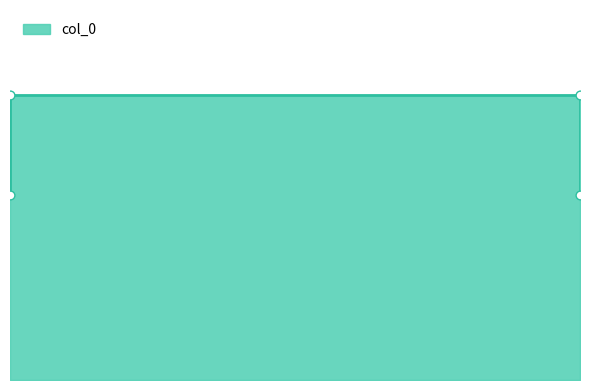

Between 0.12 and 0.12, which is larger?

0.12